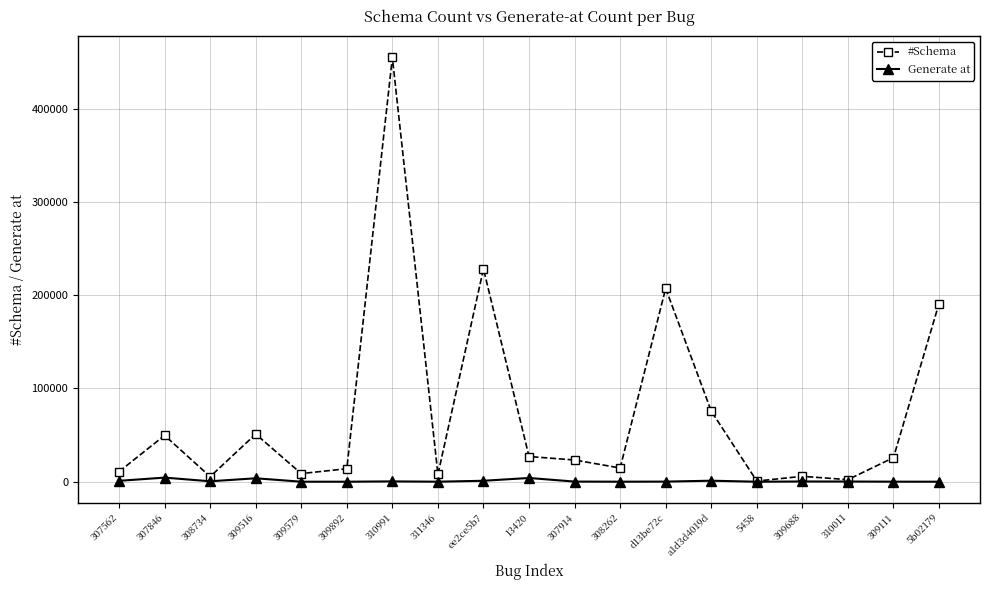

What is the label of the 14th point from the left?

a1d3d4019d